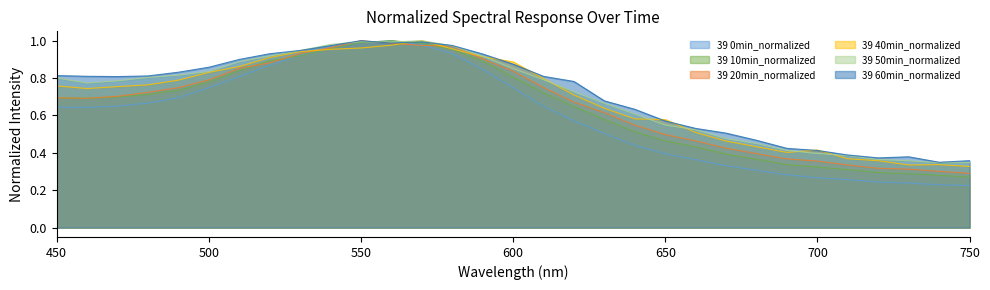

How many lines are shown in the chart?

6